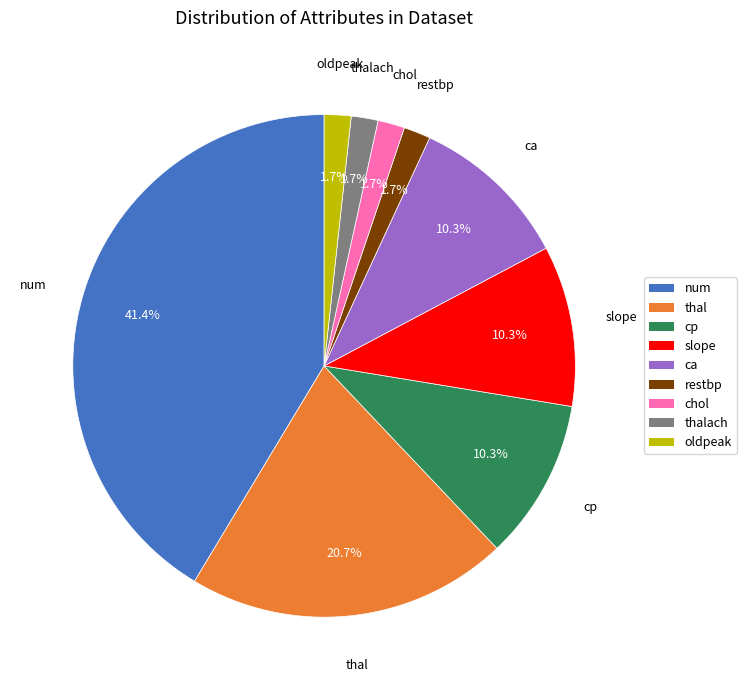

Is there a majority slice in this chart?

No